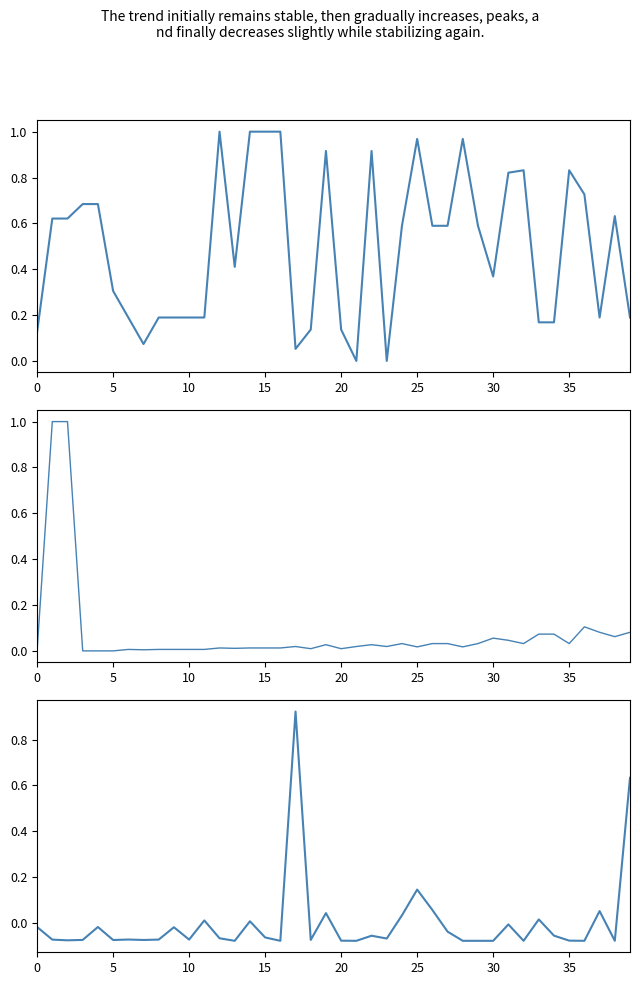

Rank the series by their maximum value, from lowest to highest.

currentAveragePrice, Leve Gil, Leve EXP